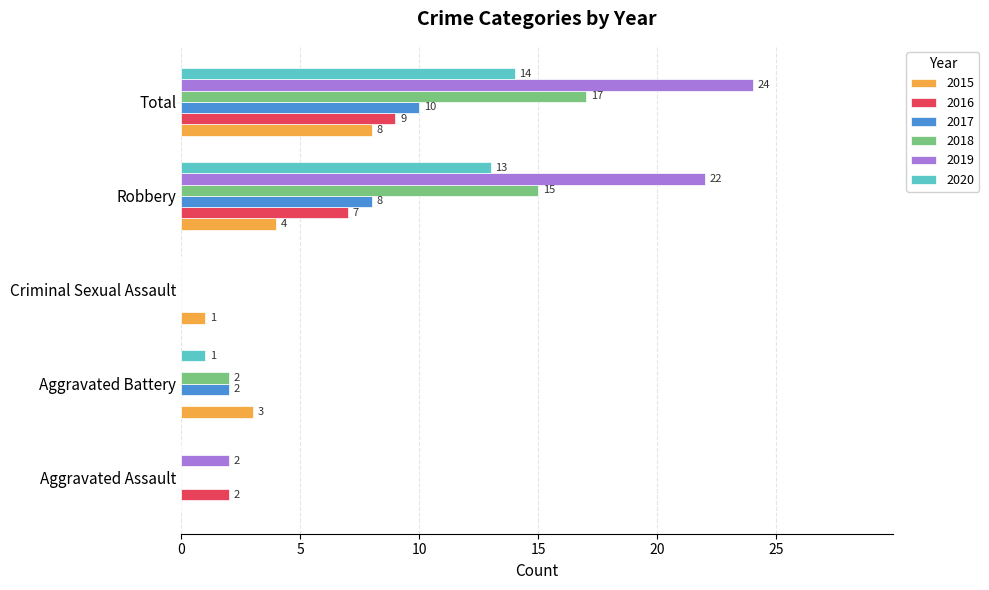

Is it true that 2018 equals 1 at Aggravated Battery?

False